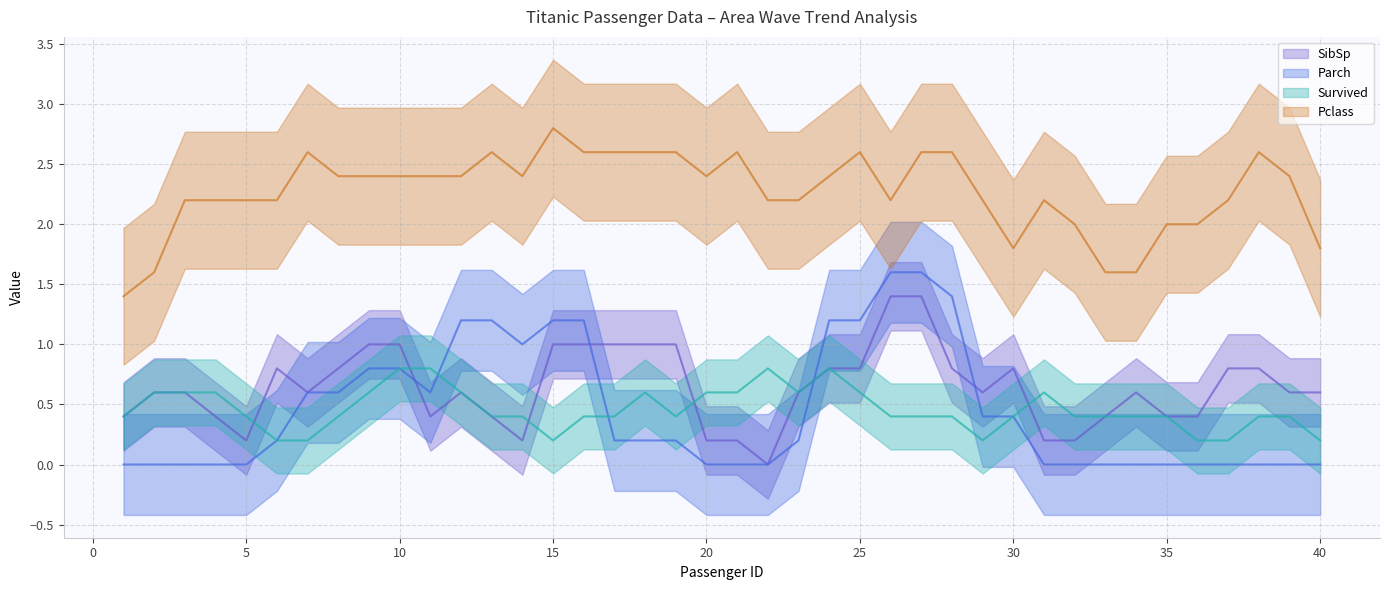

How many lines are shown in the chart?

4